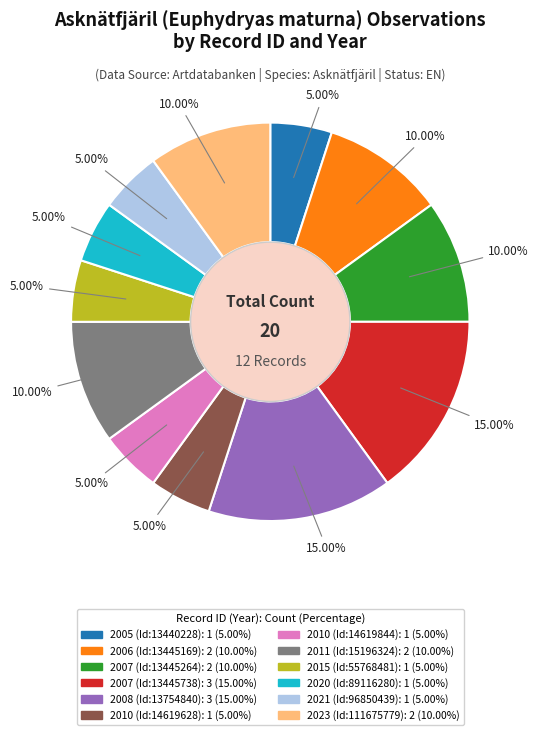

To the nearest percent, what portion does 2010 (Id:14619844) represent?

5%